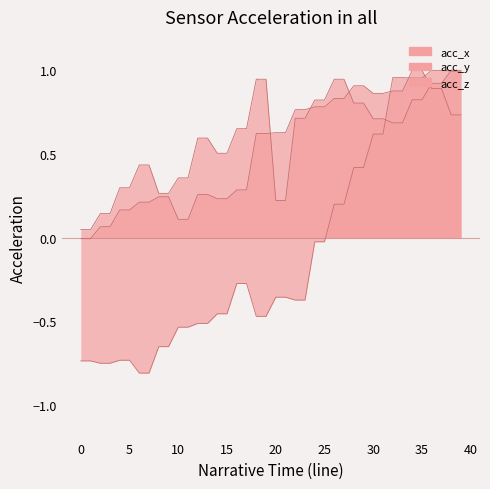

Reading left to right, extract all data points from this chart.

acc_x: -0.0	-0.0	0.1	0.1	0.2	0.2	0.2	0.2	0.2	0.2	0.1	0.1	0.3	0.3	0.2	0.2	0.3	0.3	0.6	0.6	0.6	0.6	0.8	0.8	0.8	0.8	0.8	0.8	0.9	0.9	0.9	0.9	0.9	0.9	1.0	1.0	0.9	0.9	0.7	0.7
acc_y: 0.0	0.0	0.1	0.1	0.3	0.3	0.4	0.4	0.3	0.3	0.4	0.4	0.6	0.6	0.5	0.5	0.7	0.7	0.9	0.9	0.2	0.2	0.7	0.7	0.8	0.8	0.9	0.9	0.8	0.8	0.7	0.7	0.7	0.7	0.8	0.8	0.9	0.9	1.0	1.0
acc_z: -0.7	-0.7	-0.8	-0.8	-0.7	-0.7	-0.8	-0.8	-0.7	-0.7	-0.5	-0.5	-0.5	-0.5	-0.5	-0.5	-0.3	-0.3	-0.5	-0.5	-0.4	-0.4	-0.4	-0.4	-0.0	-0.0	0.2	0.2	0.4	0.4	0.6	0.6	1.0	1.0	1.0	1.0	1.0	1.0	1.0	1.0